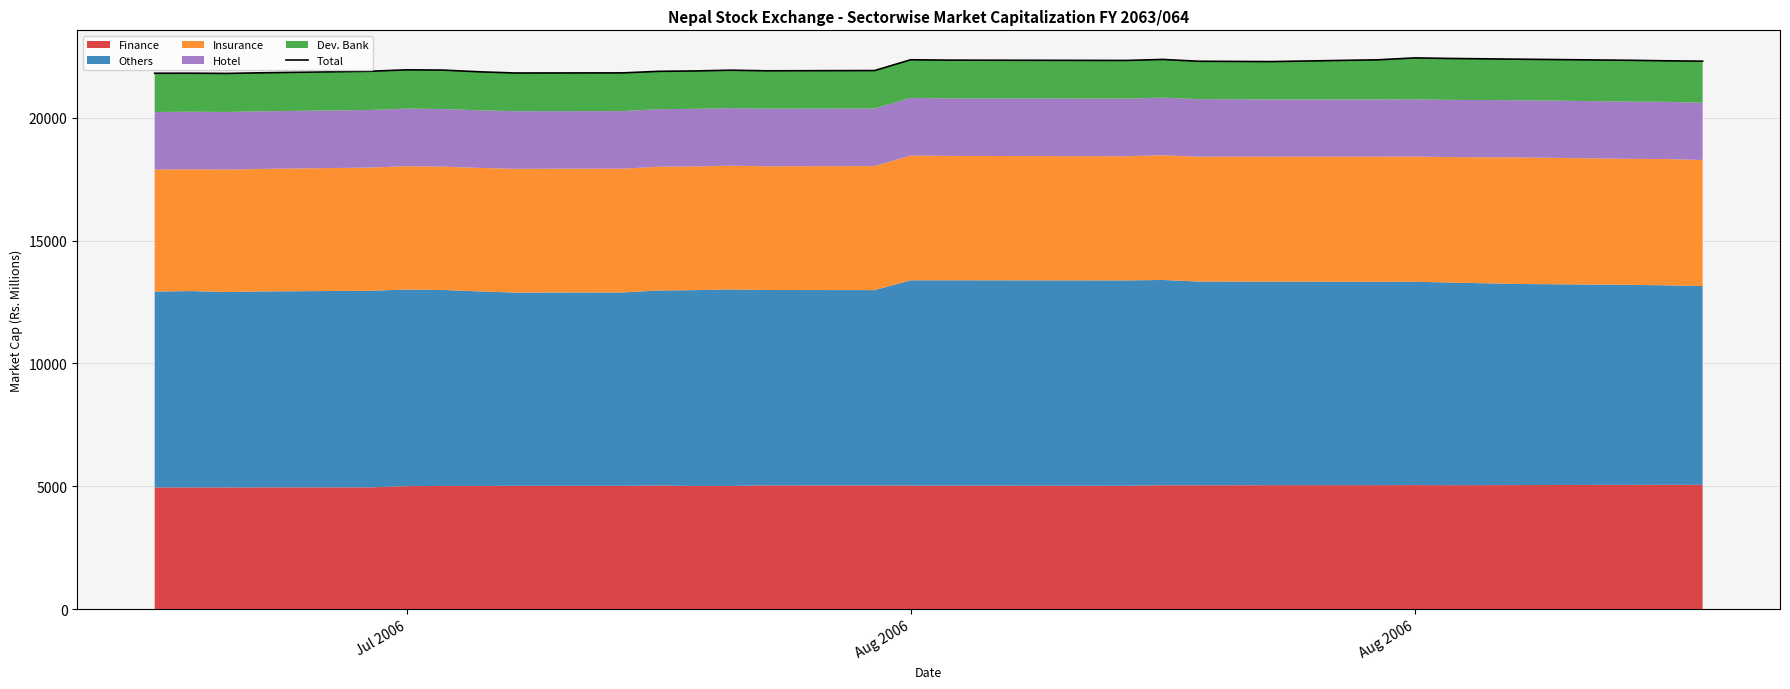

How many lines are shown in the chart?

1